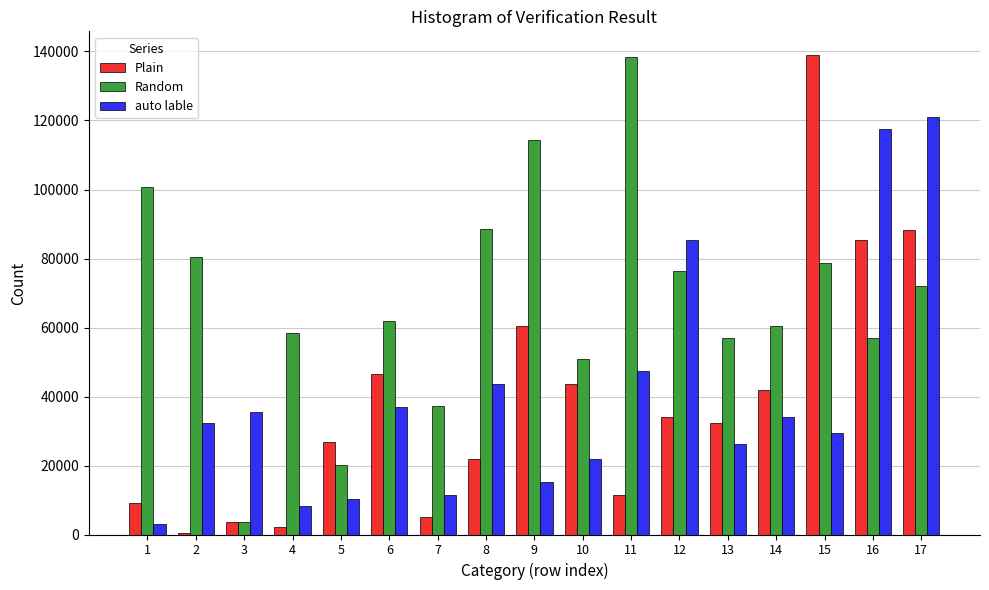

Count the number of data series in this chart.

3